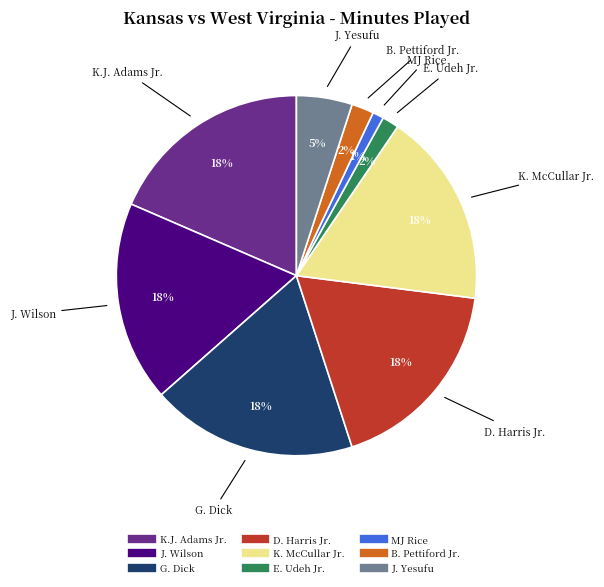

The J. Yesufu slice represents 5% of the pie. True or false?

True